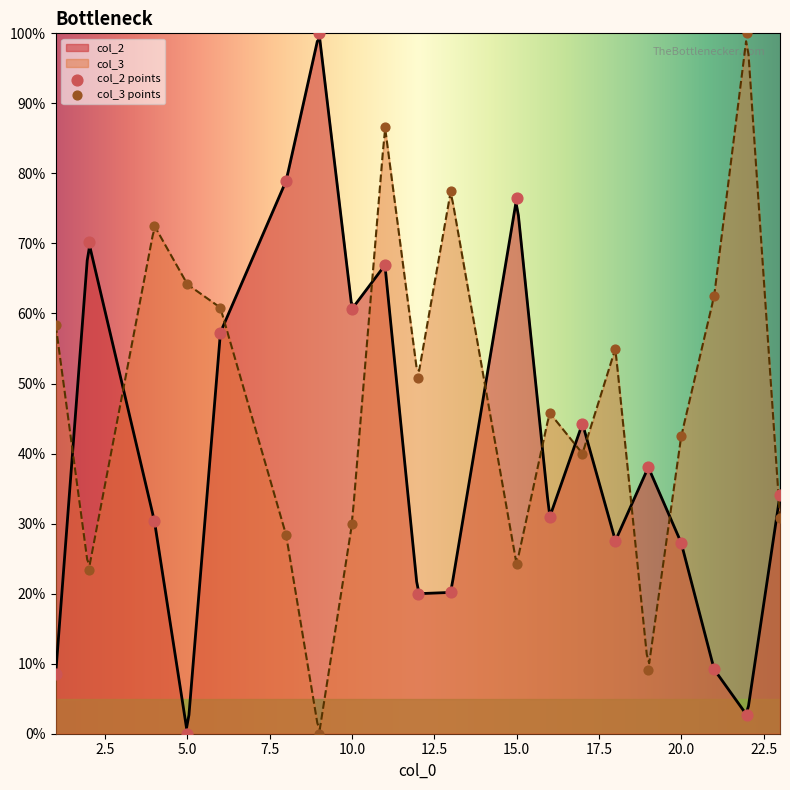

Is the value of col_3 at 12 greater than the value of col_2 at 4?

Yes